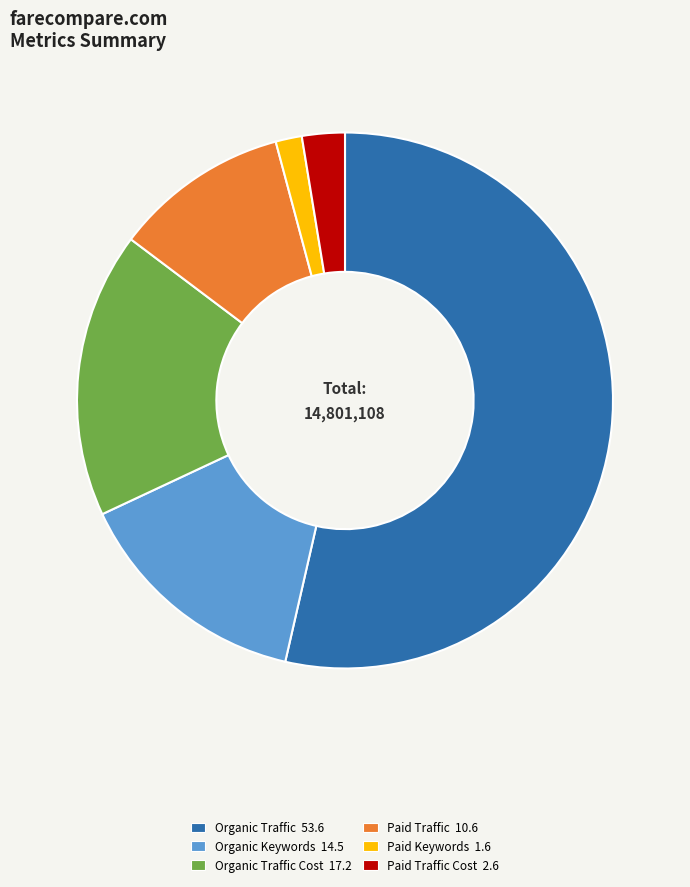

Approximately how many times larger is the value at Organic Keywords 14.5 compared to Organic Traffic Cost 17.2?

0.8